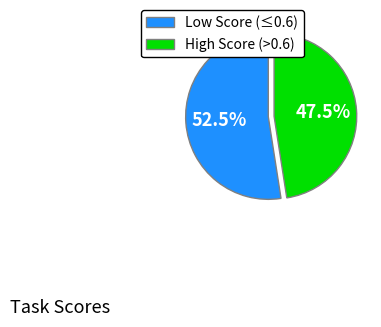

Count the number of slices in the pie.

2